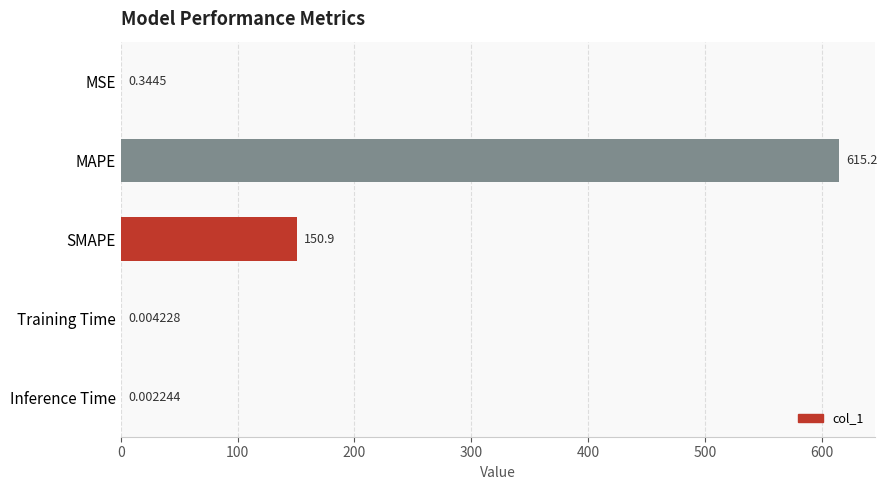

Where is the data nearest to the value 307?

SMAPE